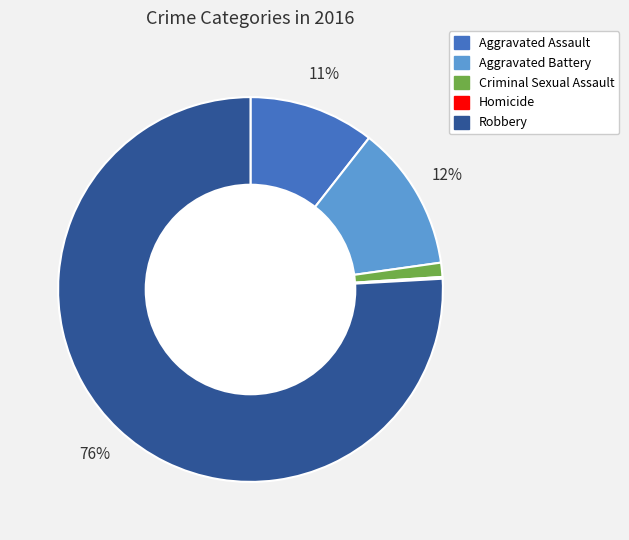

Combined, do Criminal Sexual Assault and Aggravated Battery account for over 50%?

No